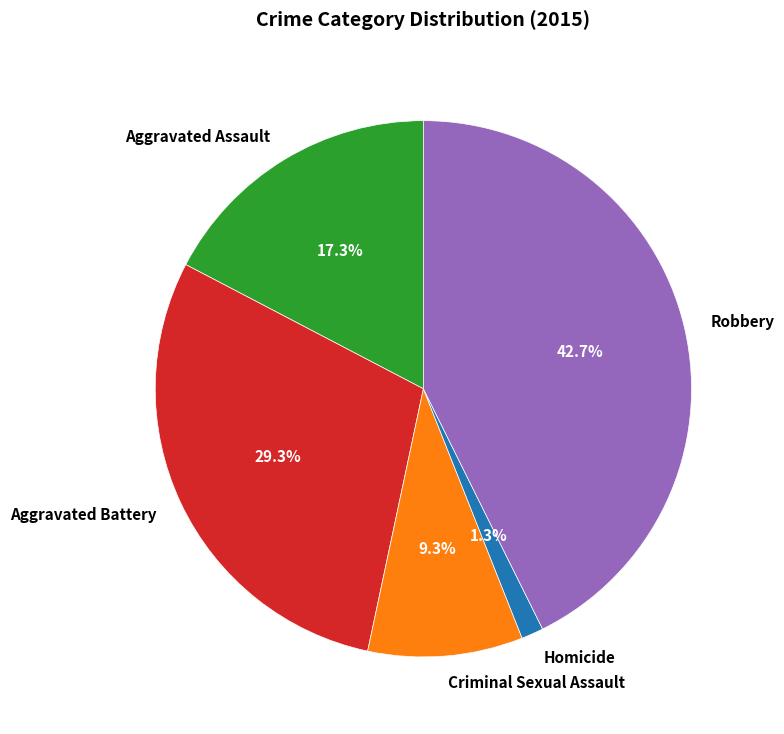

What is the smallest slice in the pie chart?

Homicide